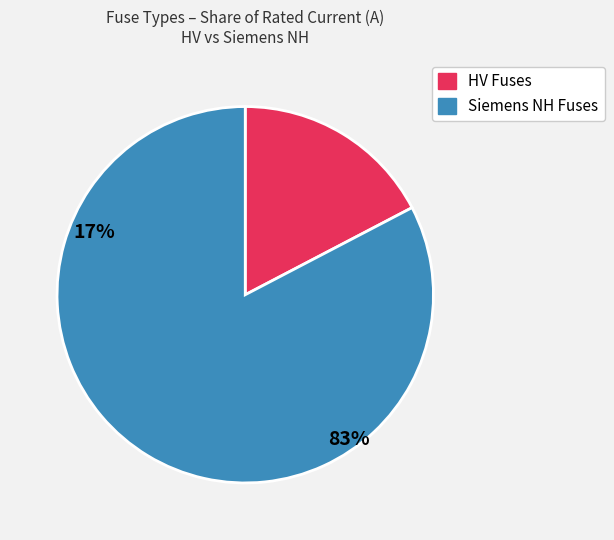

Does any single category account for the majority?

Yes